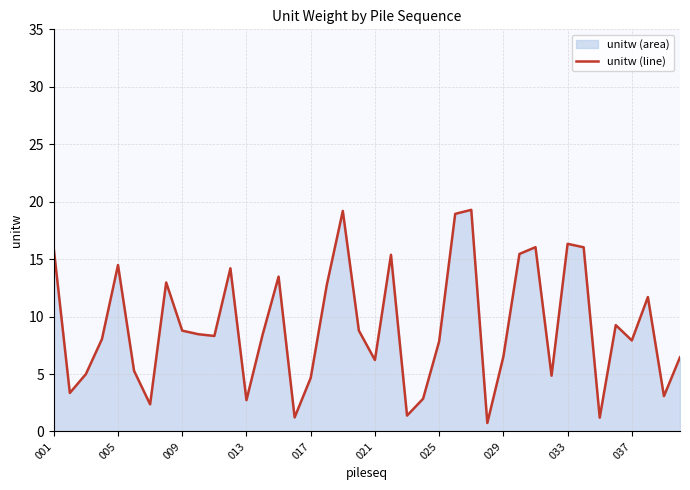

Does the chart display data point markers on the line(s)?

No